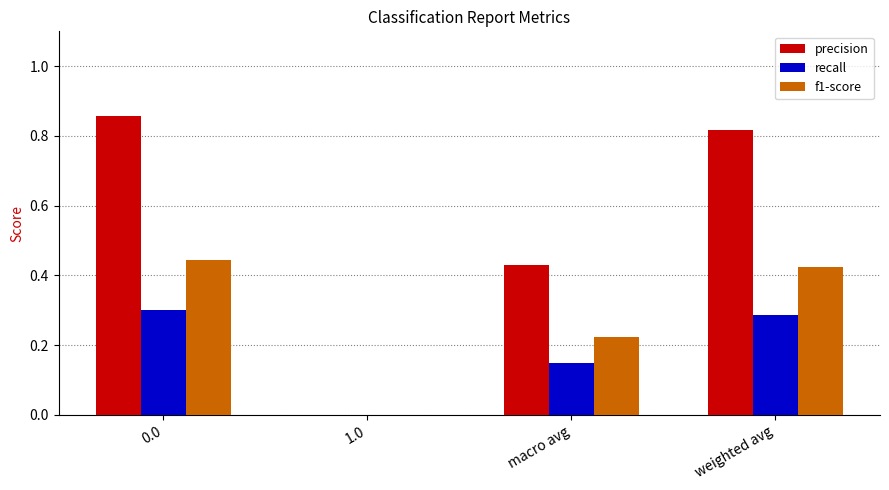

The recall series shows 0.4 at 0.0. True or false?

False